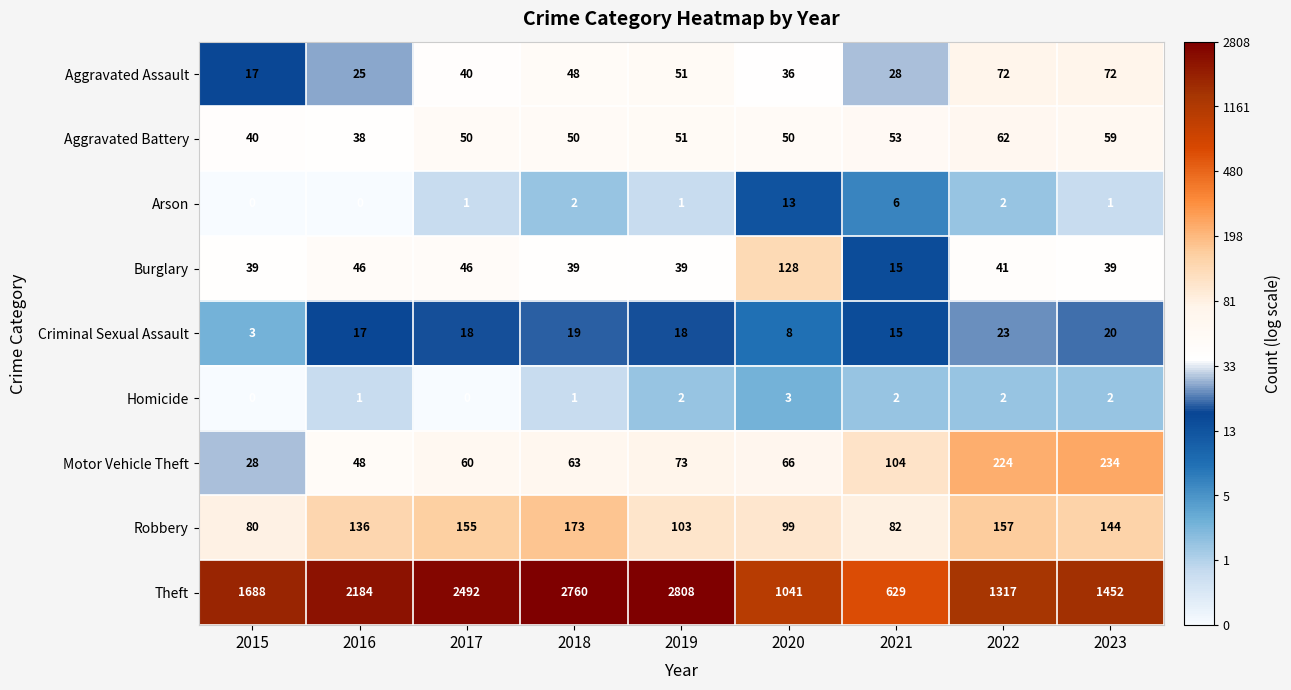

What is the sum of the Aggravated Battery values at 2021 and 2019?

104